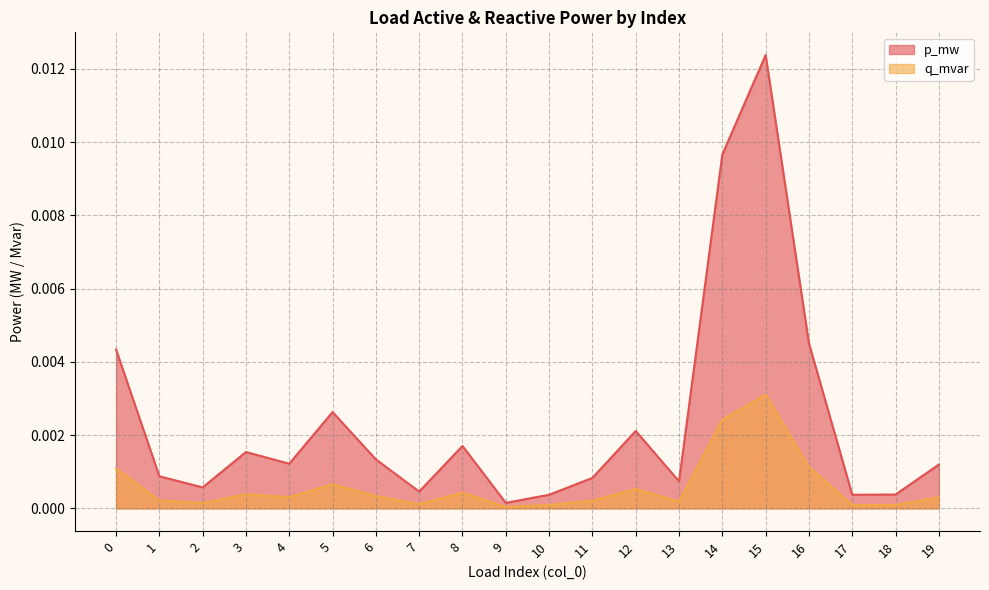

How many lines are shown in the chart?

2